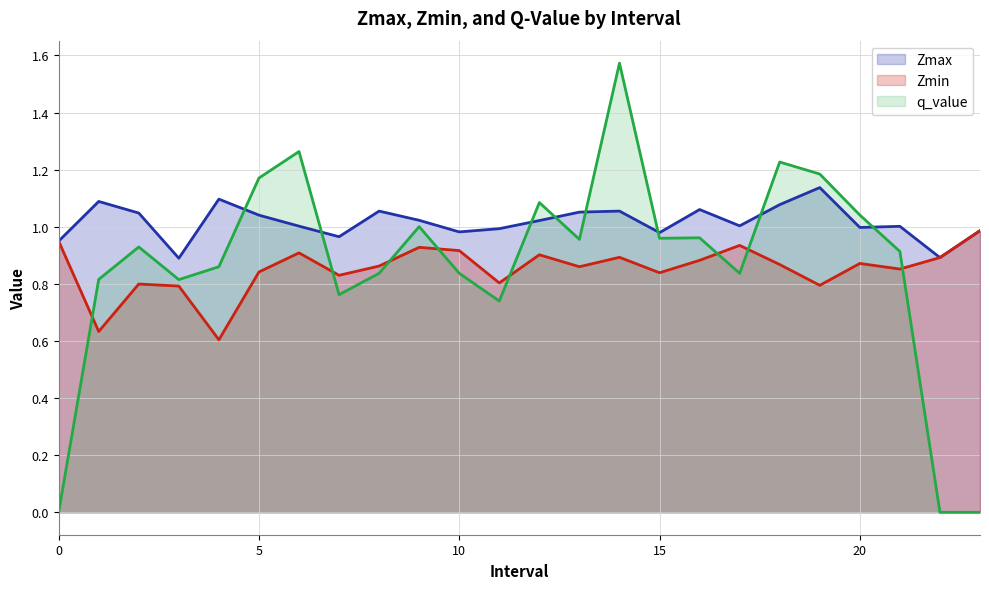

Which series has the largest total across all categories?

Zmax